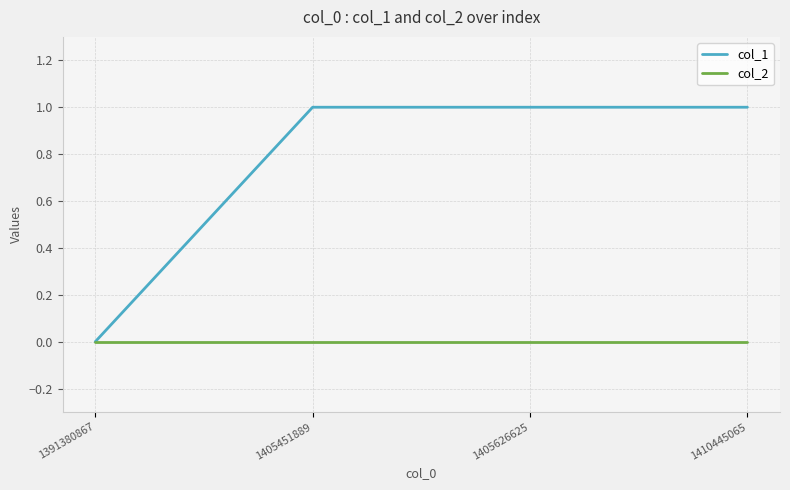

Between 1391380867 and 1405451889, which series saw the biggest shift?

col_1